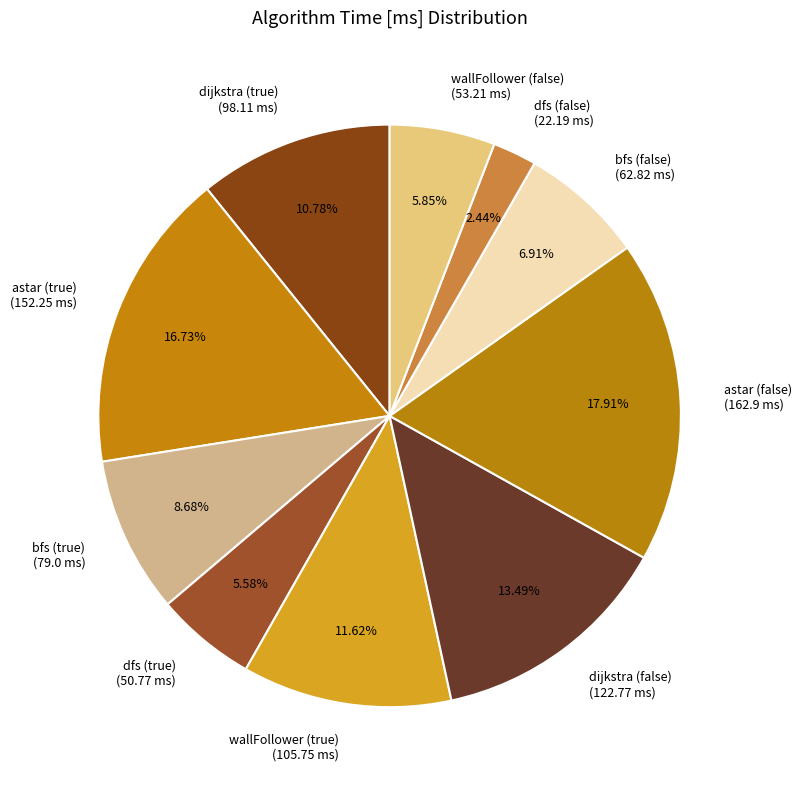

What is the largest slice in the pie chart?

astar (false)